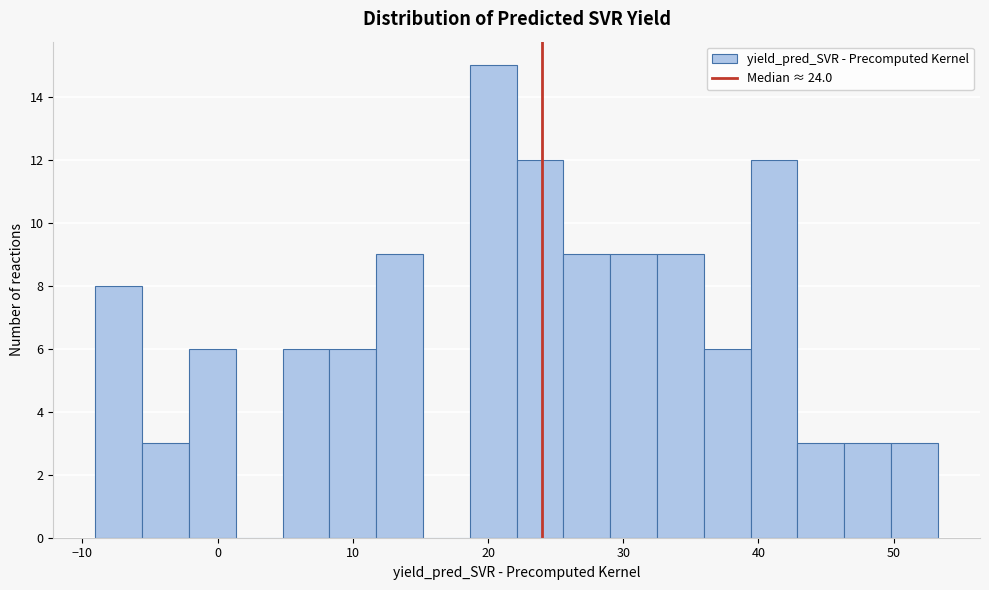

Around what value on the x-axis is the tallest bar? Give the approximate position of its centre, as read against the axis.

20